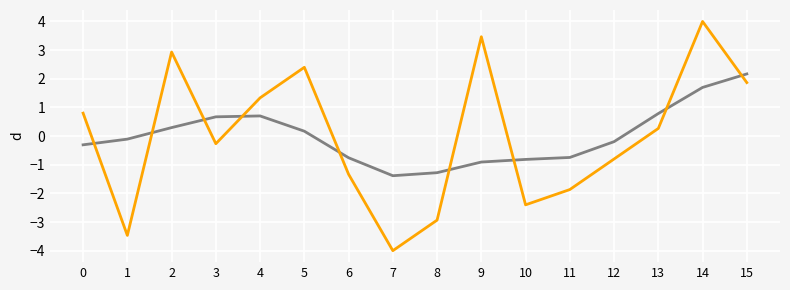

What is the minimum value shown in the chart?

-4.0